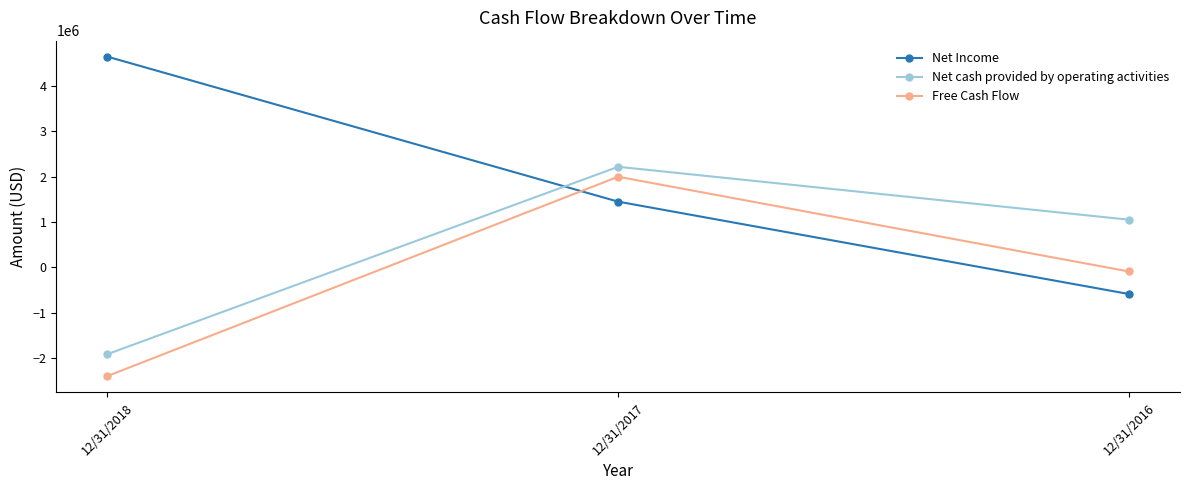

List the series in order of their peak value, lowest first.

Free Cash Flow, Net cash provided by operating activities, Net Income